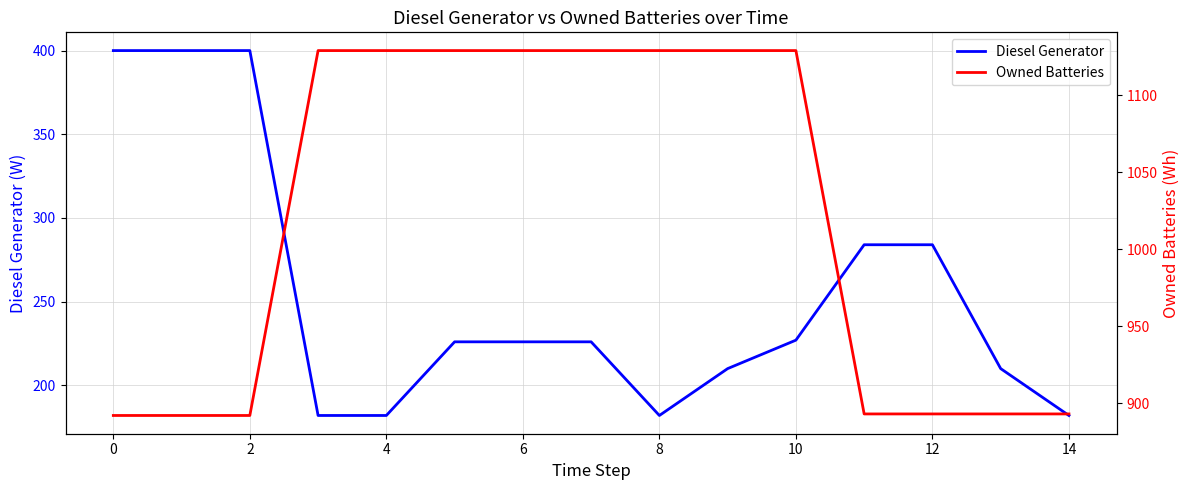

The Diesel Generator series shows 61.4 at 10. True or false?

False